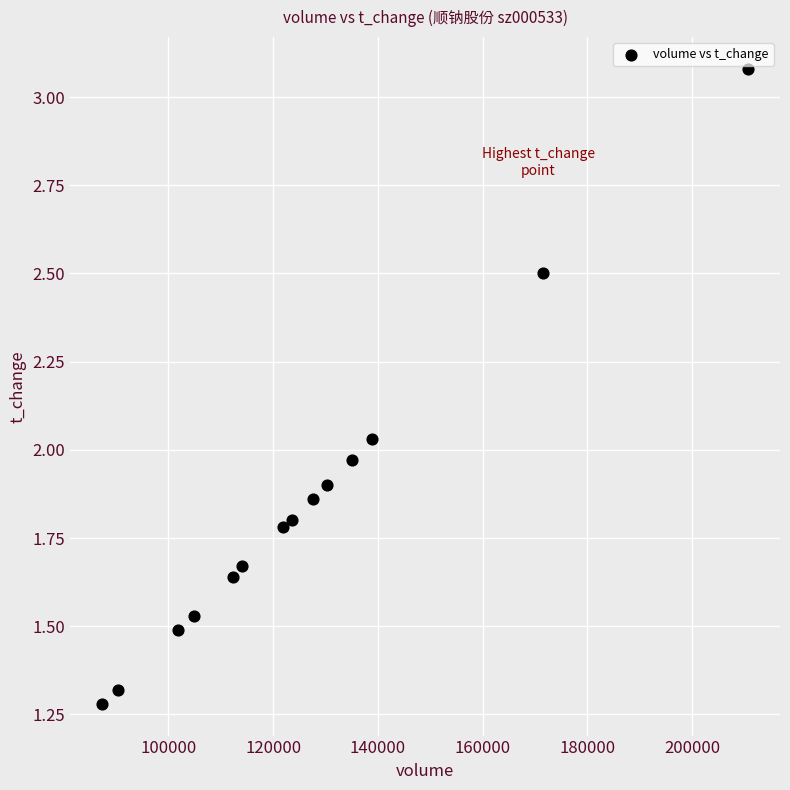

What is the range of X values (max minus min)?

123246.0